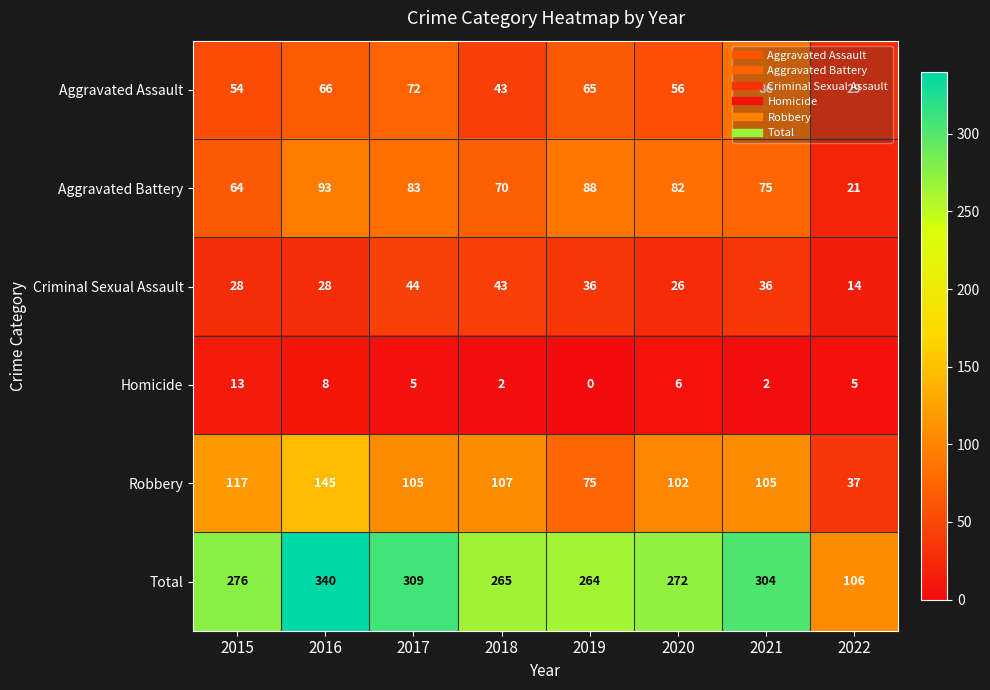

Rank the series at 2021 from lowest to highest value.

Homicide, Criminal Sexual Assault, Aggravated Battery, Aggravated Assault, Robbery, Total